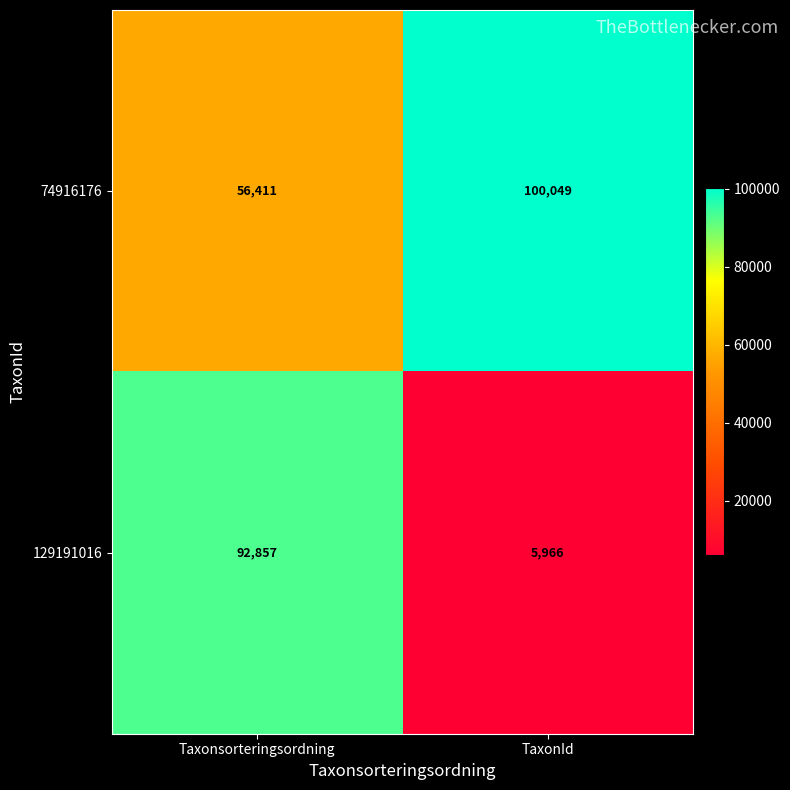

Read the 74916176 value at Taxonsorteringsordning, to the nearest 50.

56400